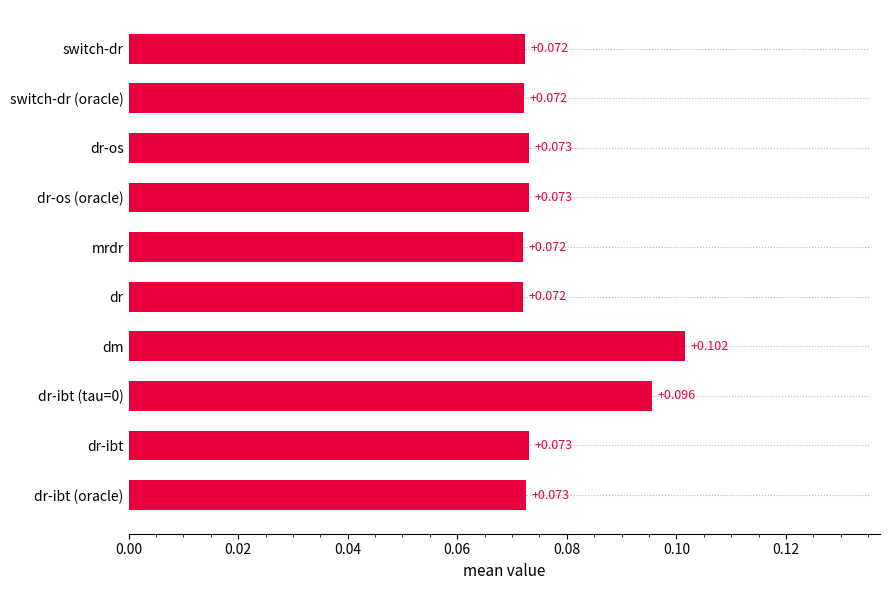

What is the sum of all values?

0.8